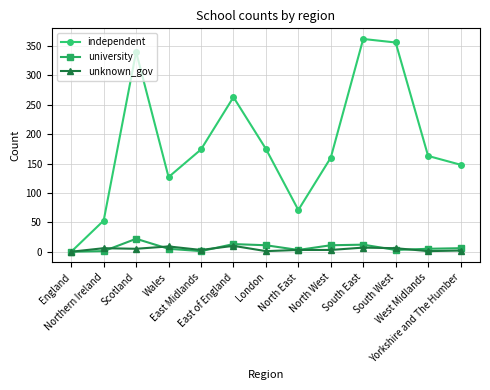

In independent, how many points are higher than both neighbors (excluding endpoints)?

3